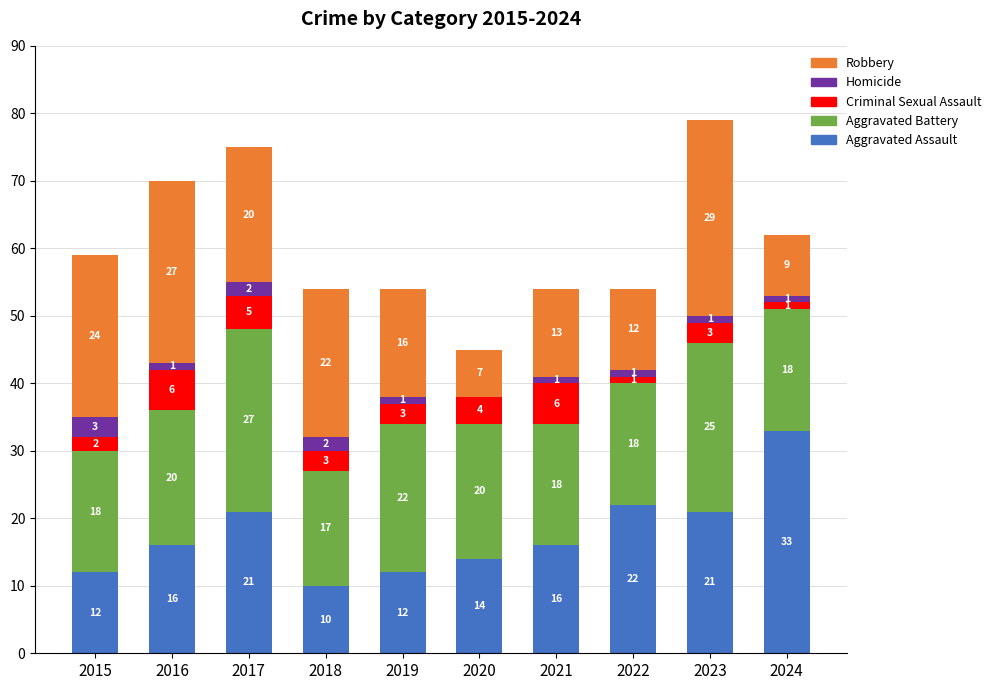

What is the approximate value of Aggravated Assault at 2023, to the nearest 5?

20